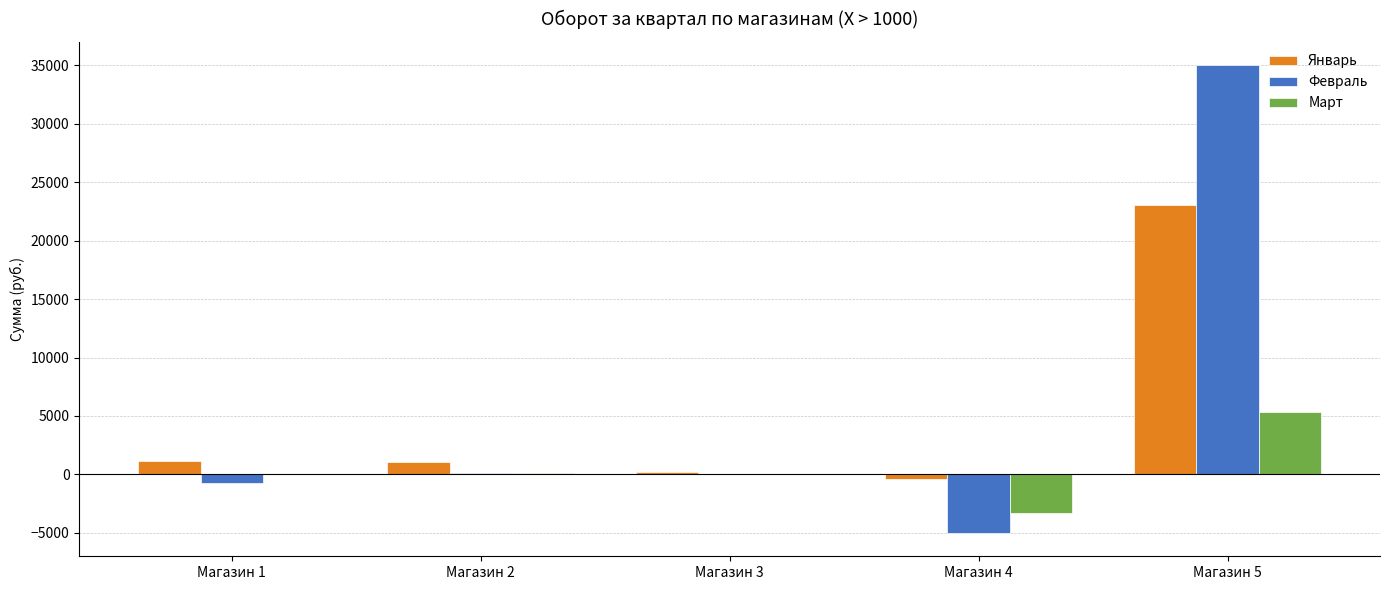

At which category does the chart reach its peak across all series?

Магазин 5